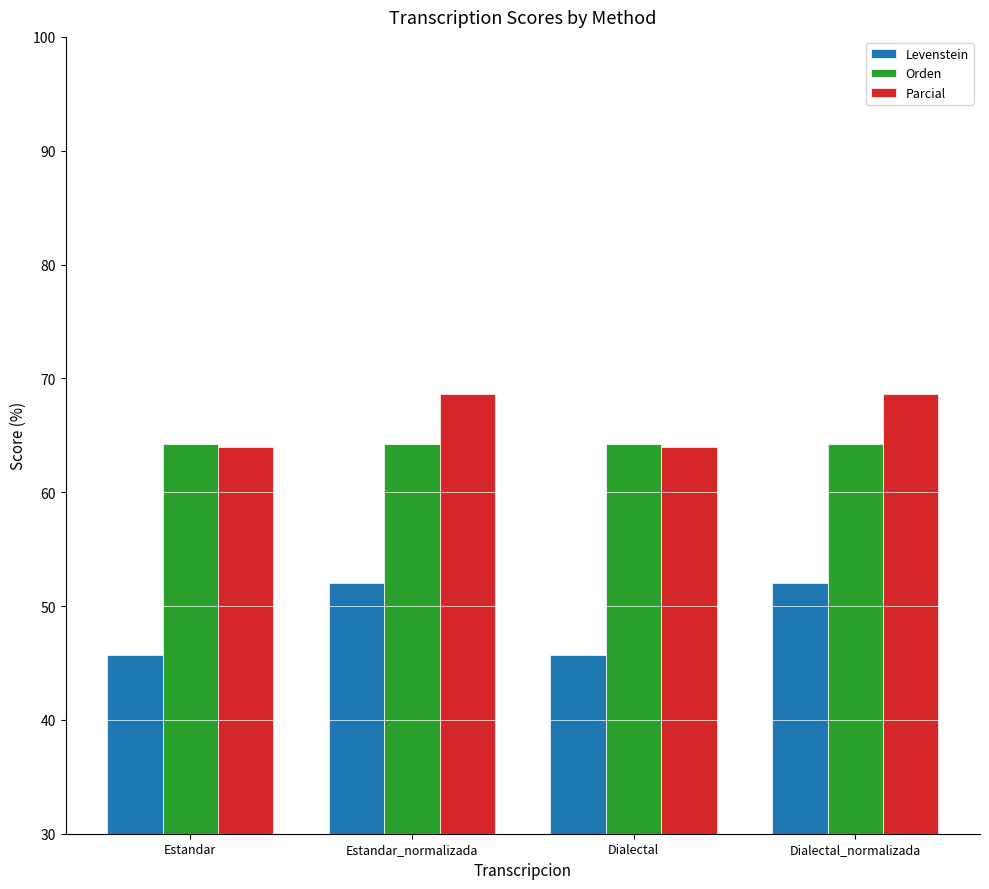

What is the difference between the Parcial values at Dialectal_normalizada and Dialectal?

4.7